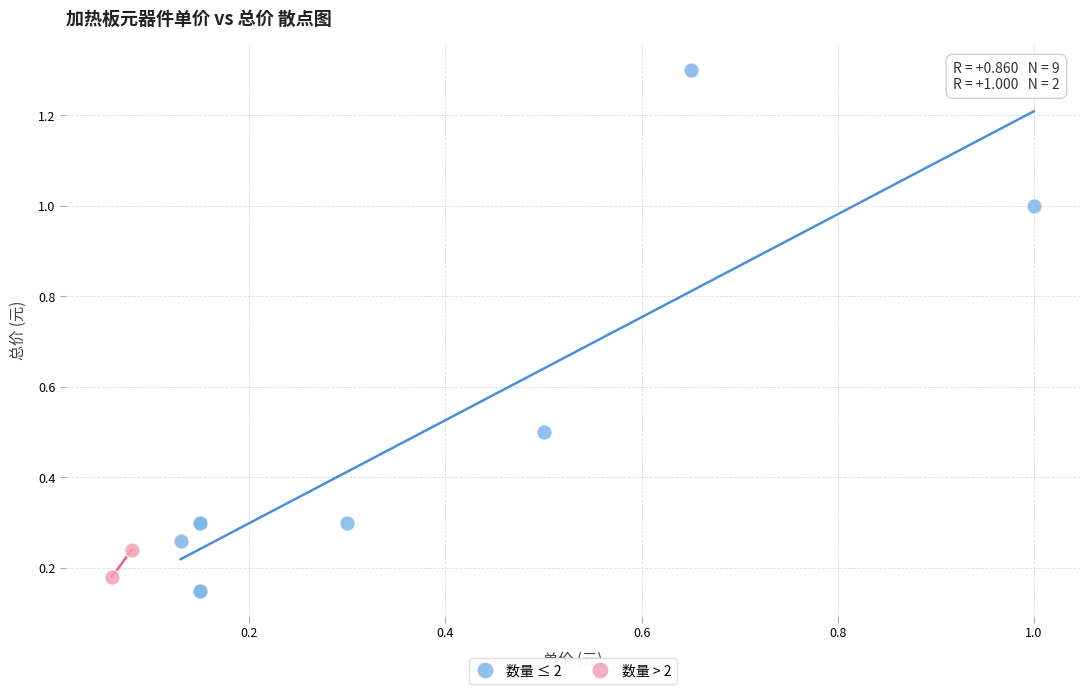

What are all the series names shown in the legend?

数量 ≤ 2, 数量 > 2